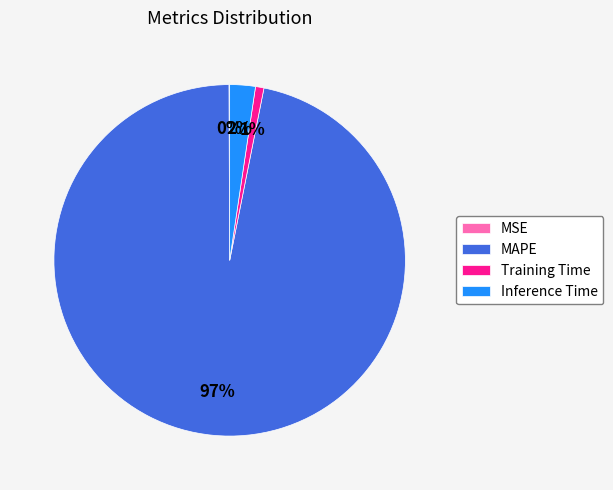

To the nearest percent, what portion does Inference Time represent?

2%